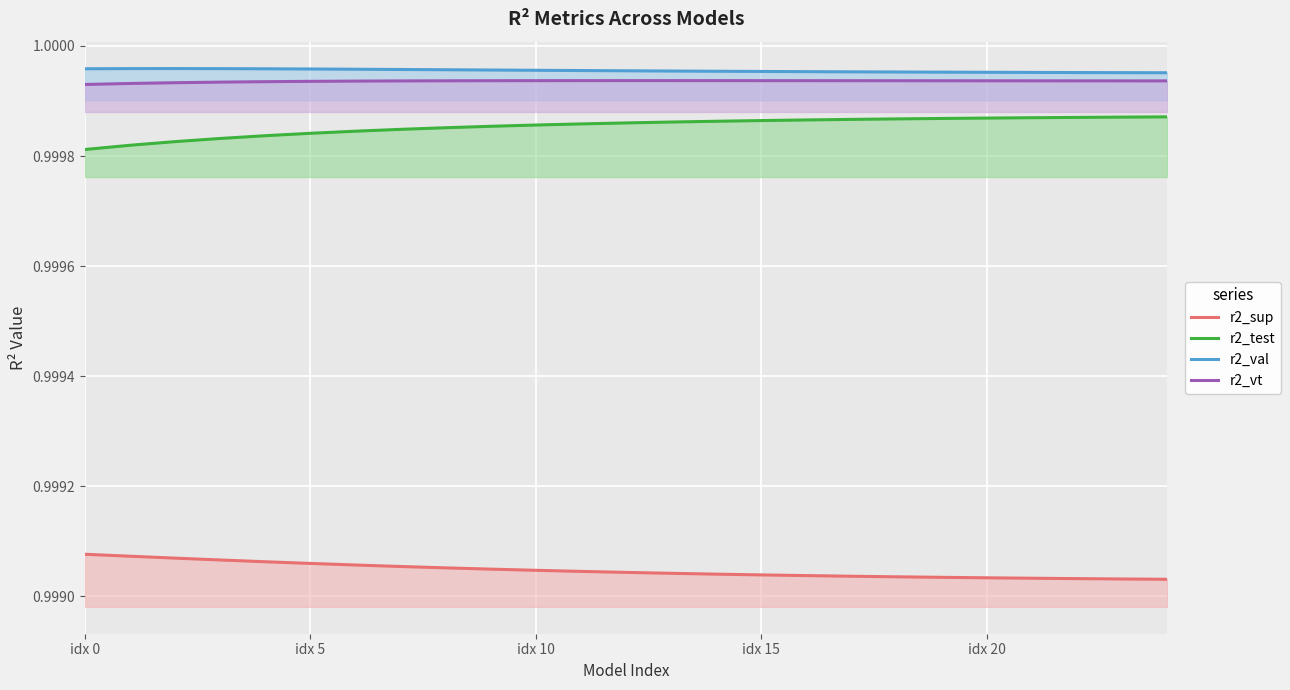

Is it true that r2_val equals 1.0 at 7?

True